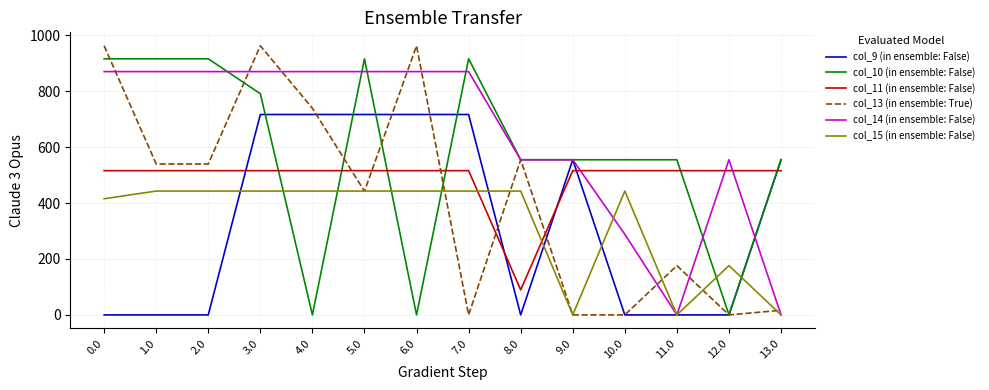

What is the average value of the col_13 (in ensemble: True) series?

421.2